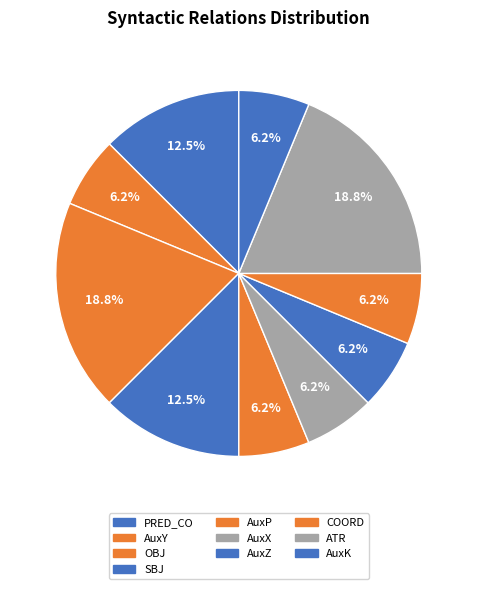

Does OBJ represent more than half of the total?

No